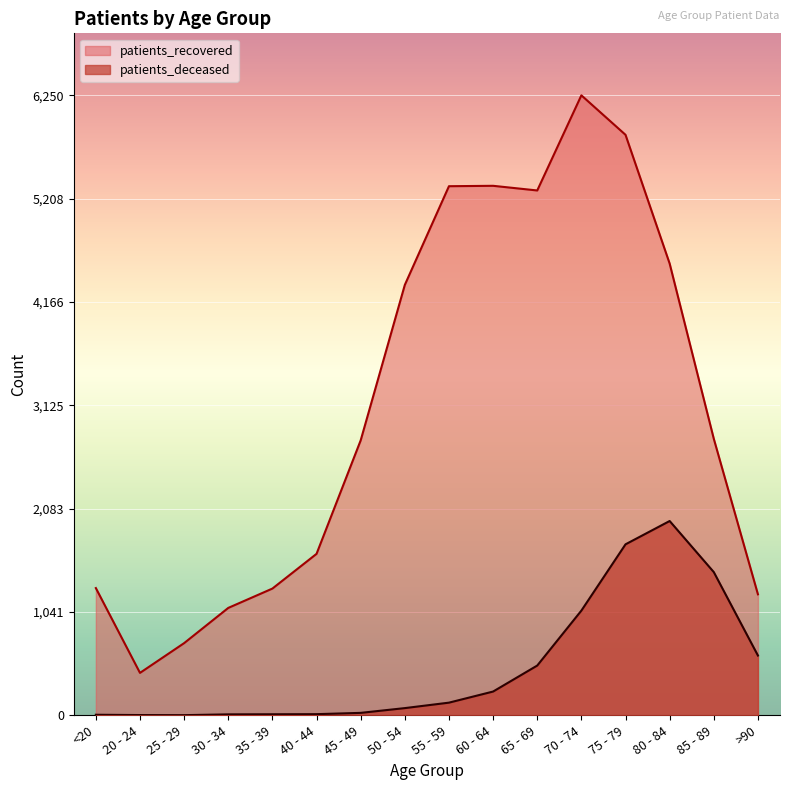

Where is the first local maximum for patients_deceased?

80 - 84